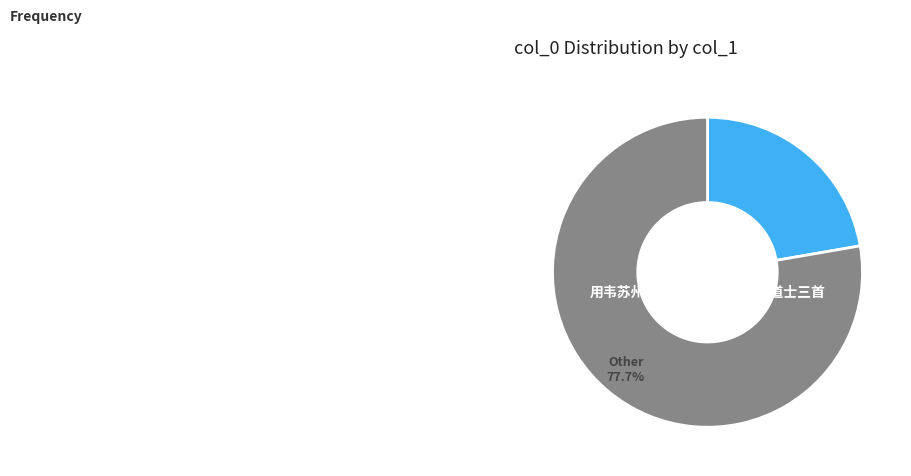

What percentage do 用韦苏州寄全椒道士韵赠罗浮道士三首 其三 and 寄全椒道士 together represent?

26.5%